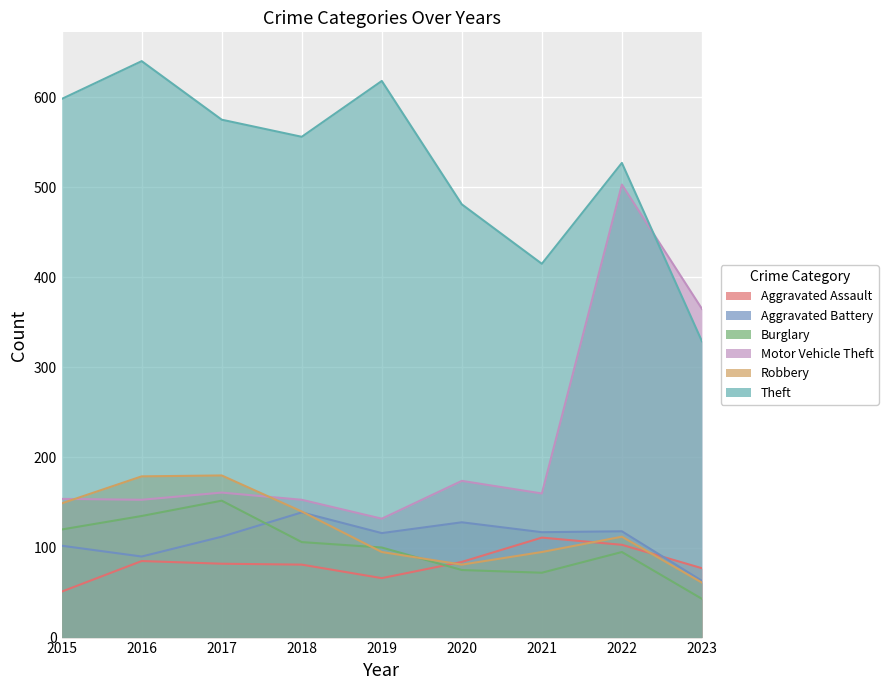

What is the approximate value of Theft at 2022, to the nearest 10?

530